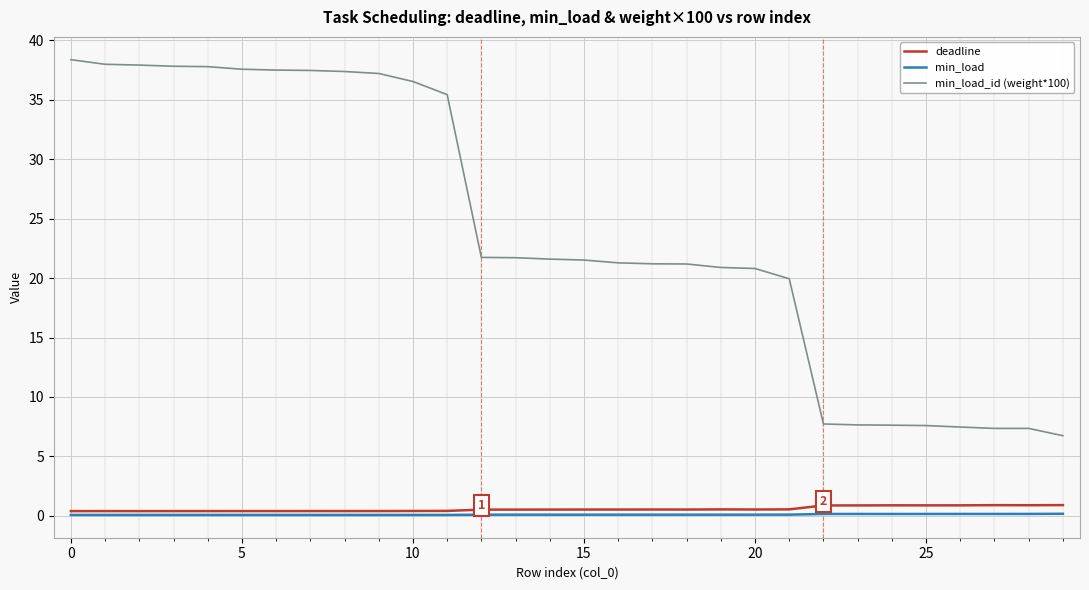

True or false: min_load_id (weight*100) and deadline cross at least once.

False